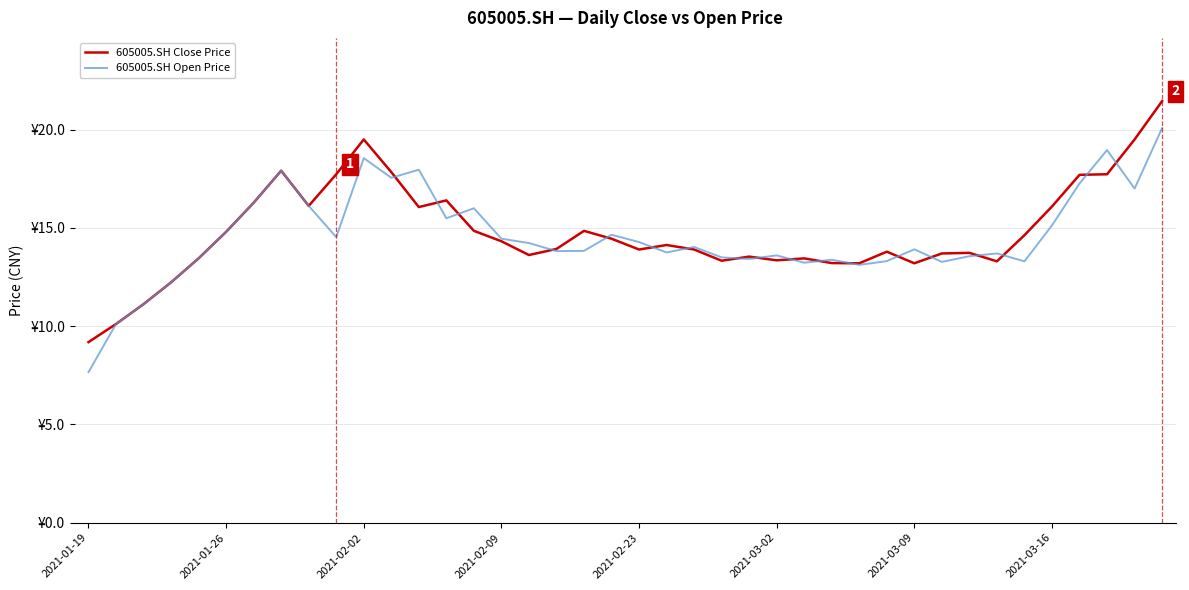

List the series in order of their peak value, lowest first.

605005.SH Open Price, 605005.SH Close Price